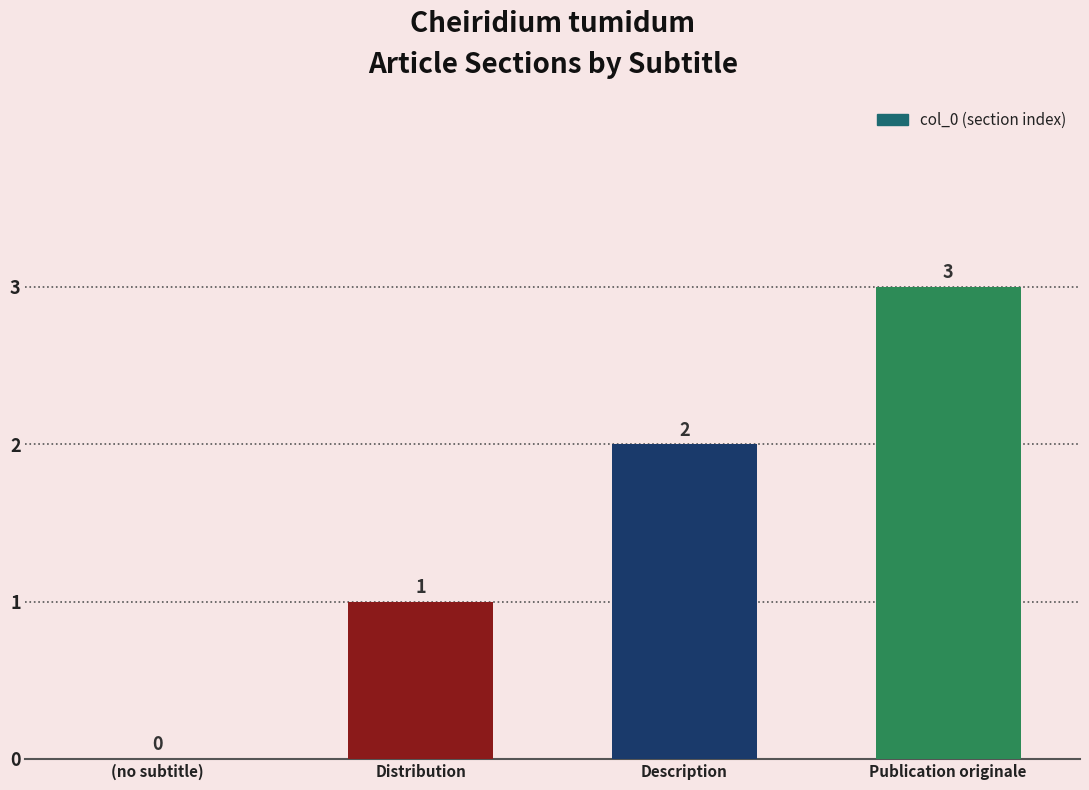

What is the sum of the values at Distribution and Description?

3